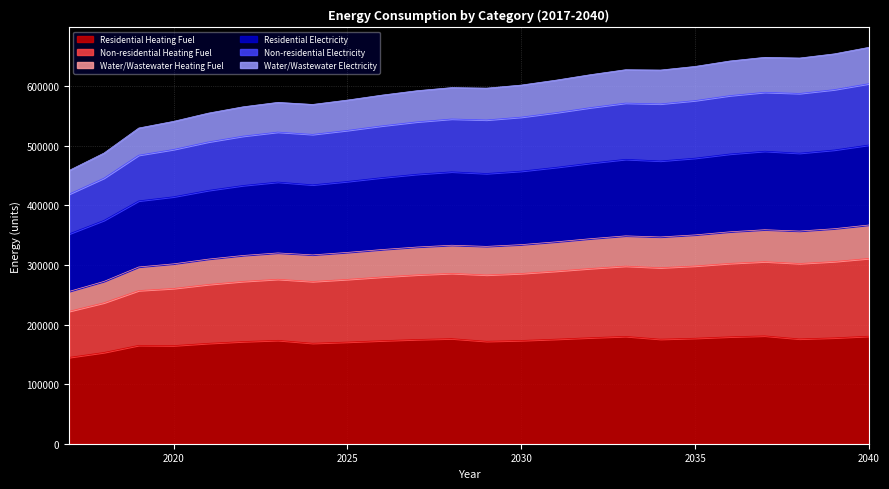

The Residential Heating Fuel series shows 107534.6 at 2040. True or false?

False